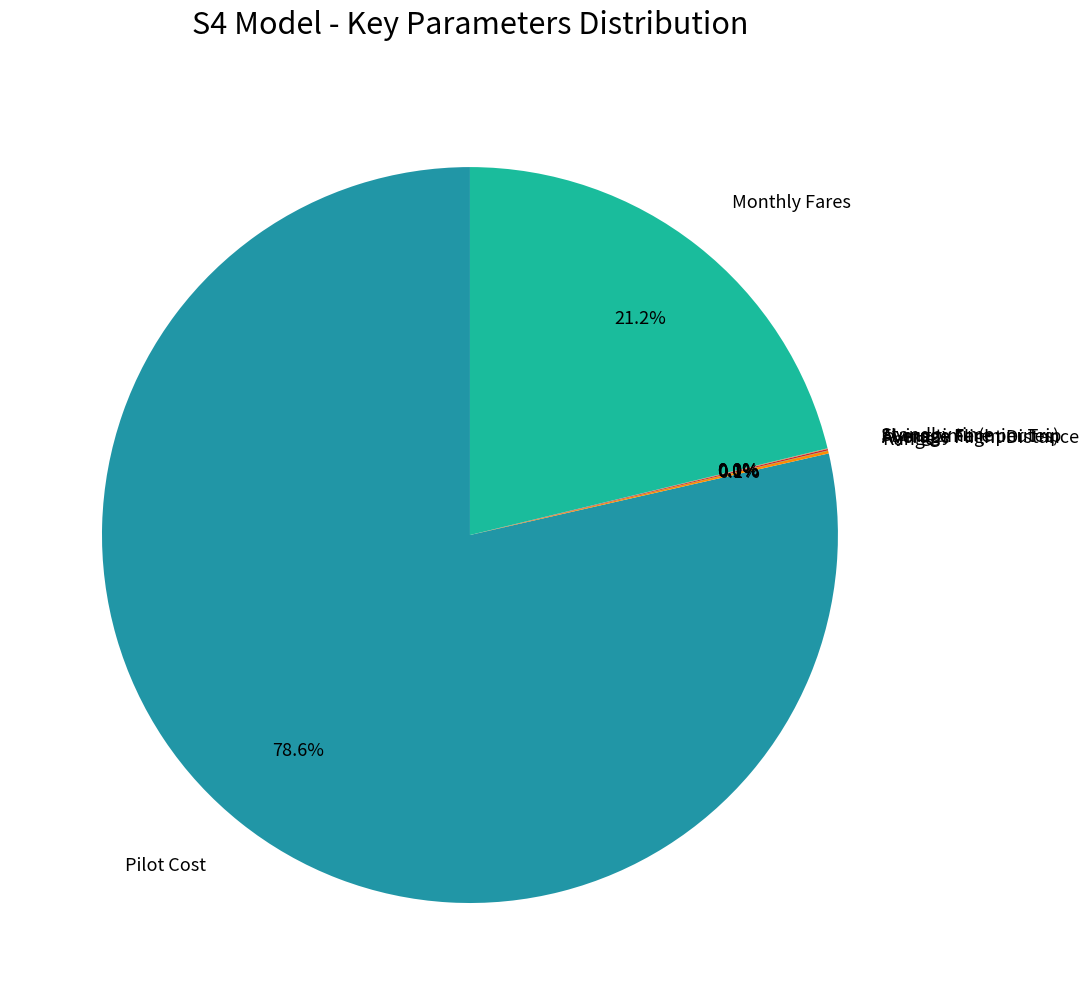

Which category has the biggest portion of the pie?

Pilot Cost